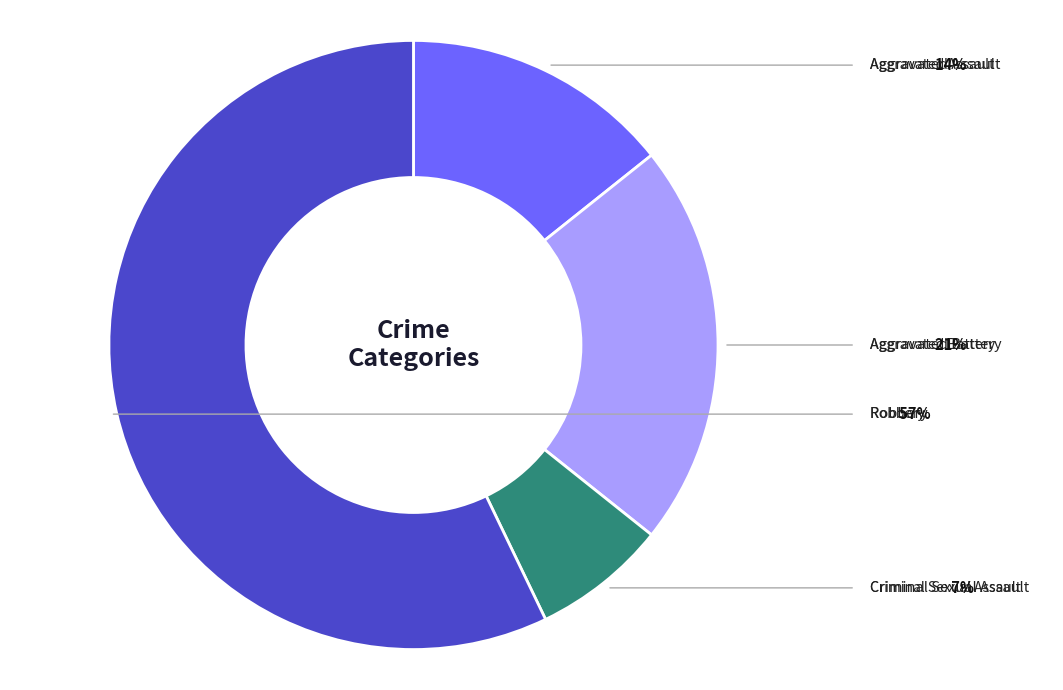

Is there any slice that represents more than half of the pie?

Yes